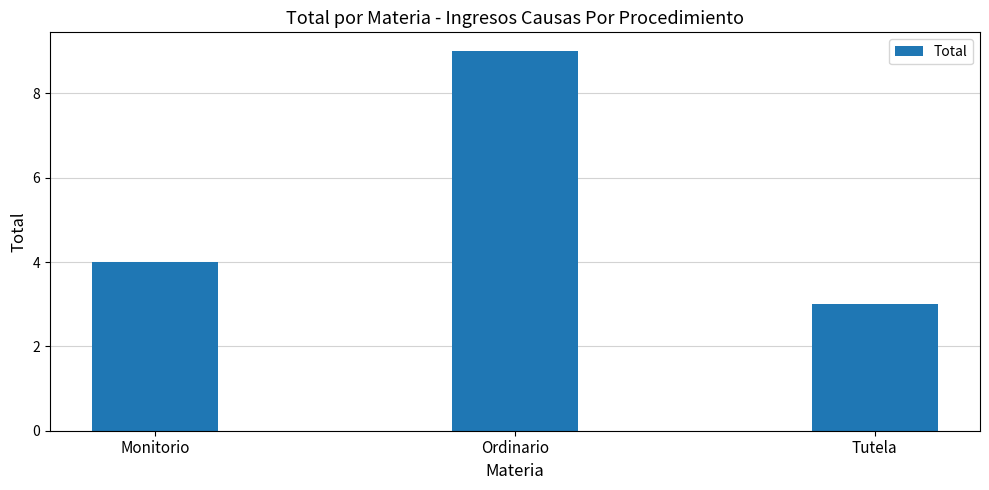

How many data points does each series have?

3